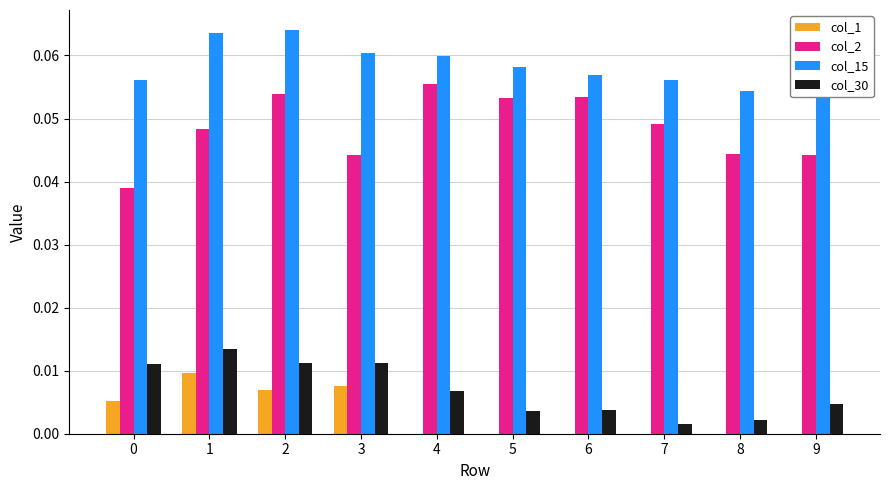

Which category has the highest value in the col_2 series?

4